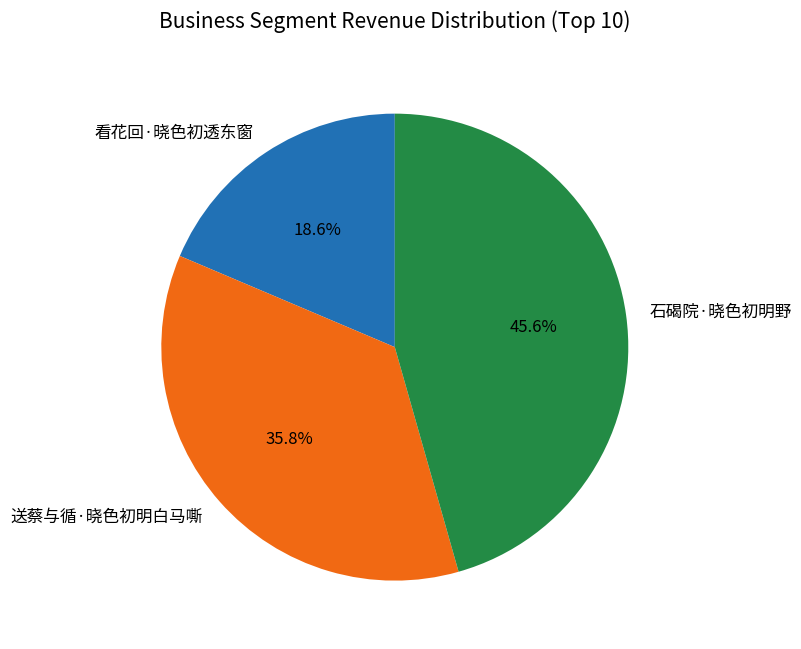

How many slices are in this pie chart?

3